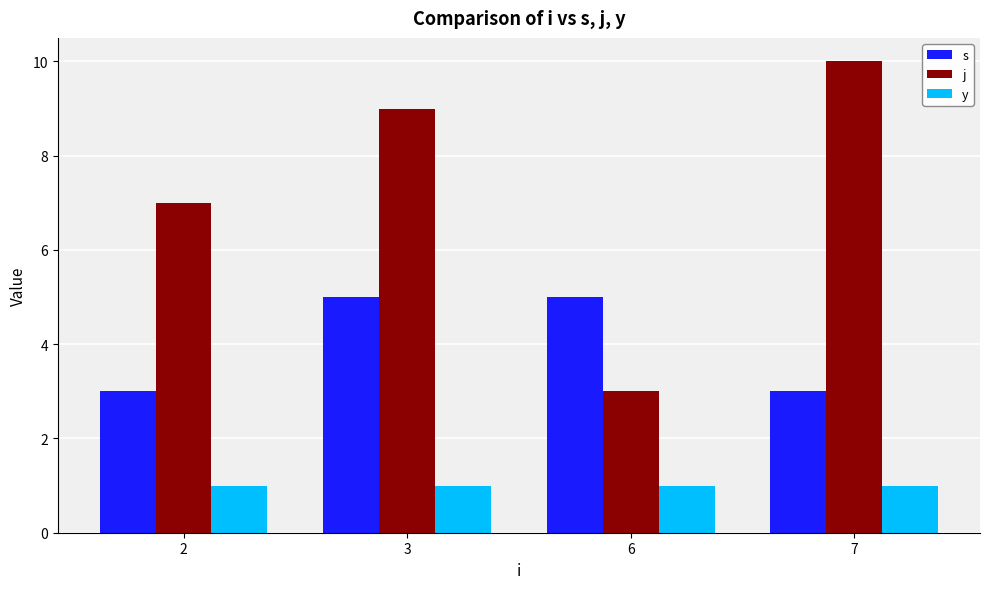

Is it true that y equals 0 at 7?

False